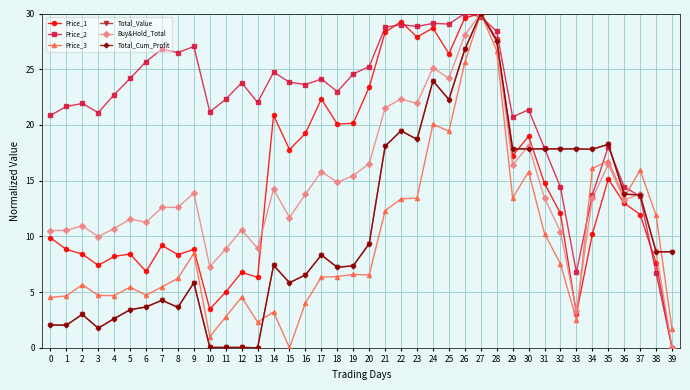

Which category has the lowest value in the Total_Cum_Profit series?

13